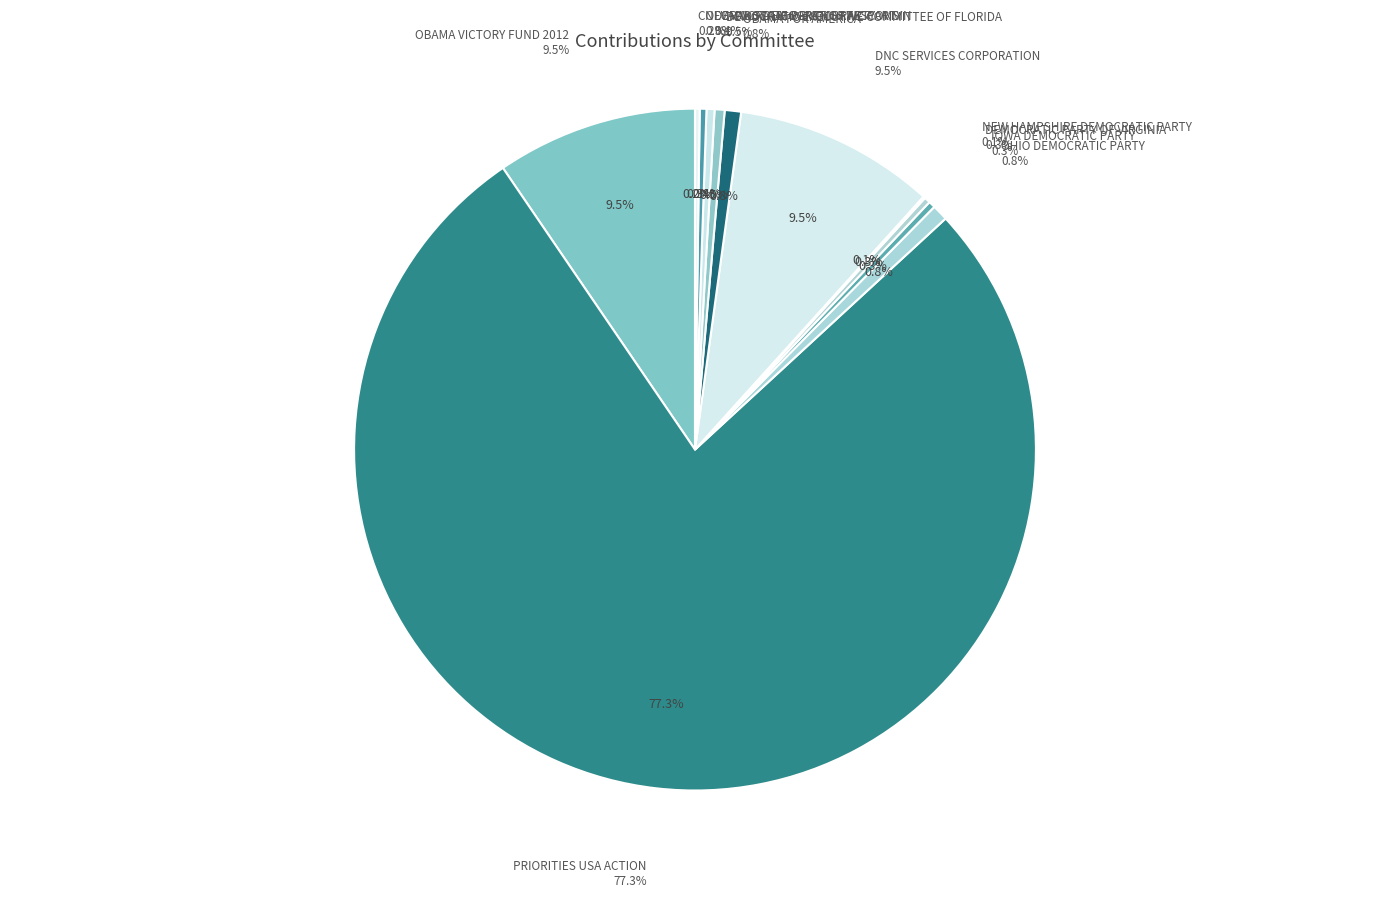

Is it true that NEVADA STATE DEMOCRATIC PARTY is 1% of the pie?

False